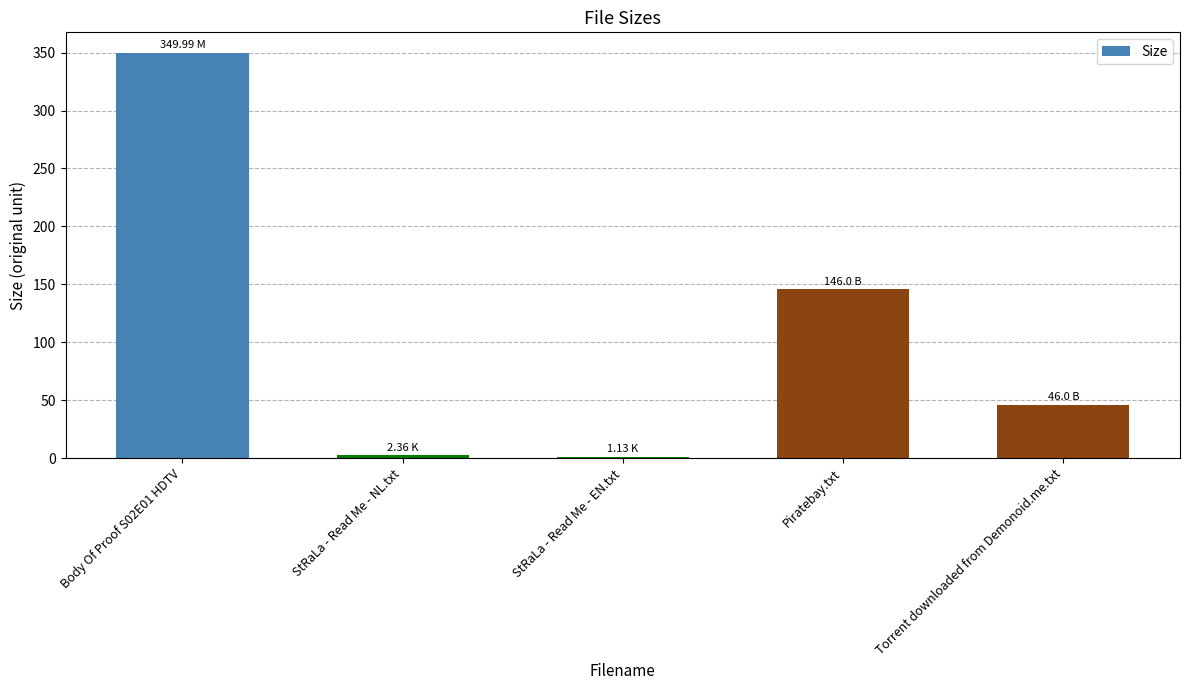

Between Torrent downloaded from Demonoid.me.txt and StRaLa - Read Me - EN.txt, which is larger?

Torrent downloaded from Demonoid.me.txt